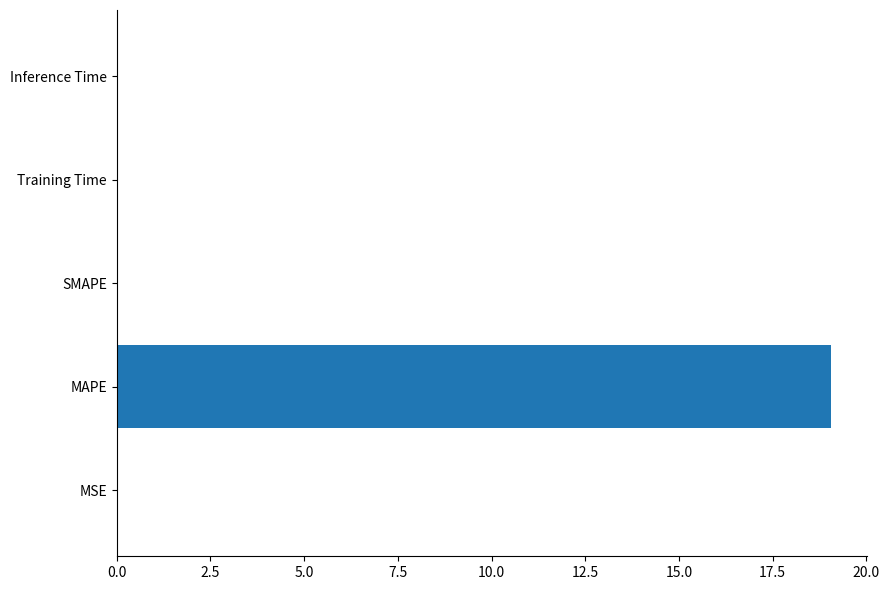

What is the sum of all values?

19.1